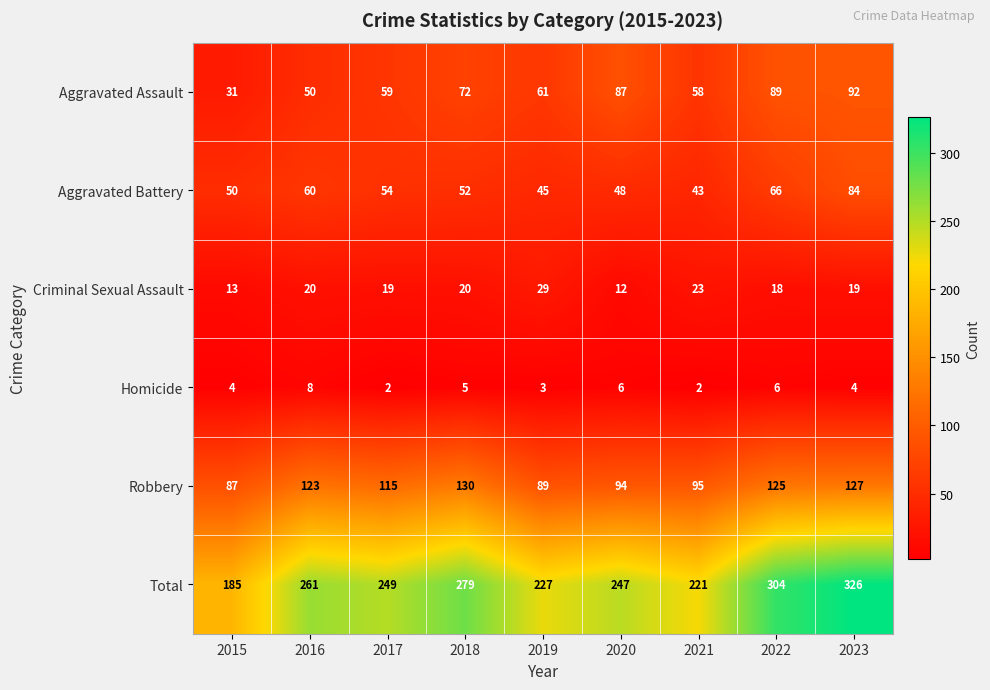

How many data points does each series have?

9